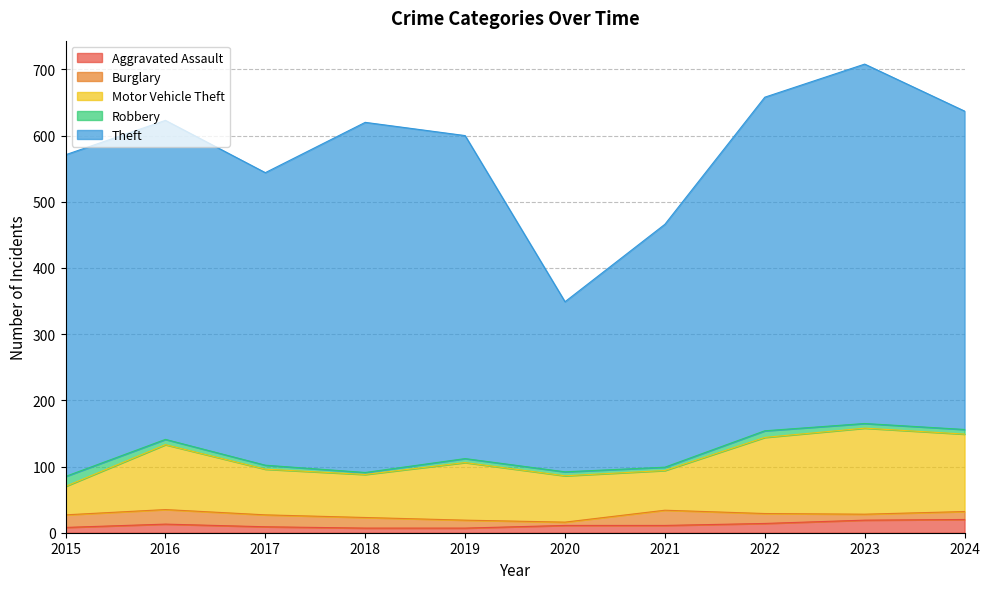

Which category has the highest value in the Robbery series?

2015